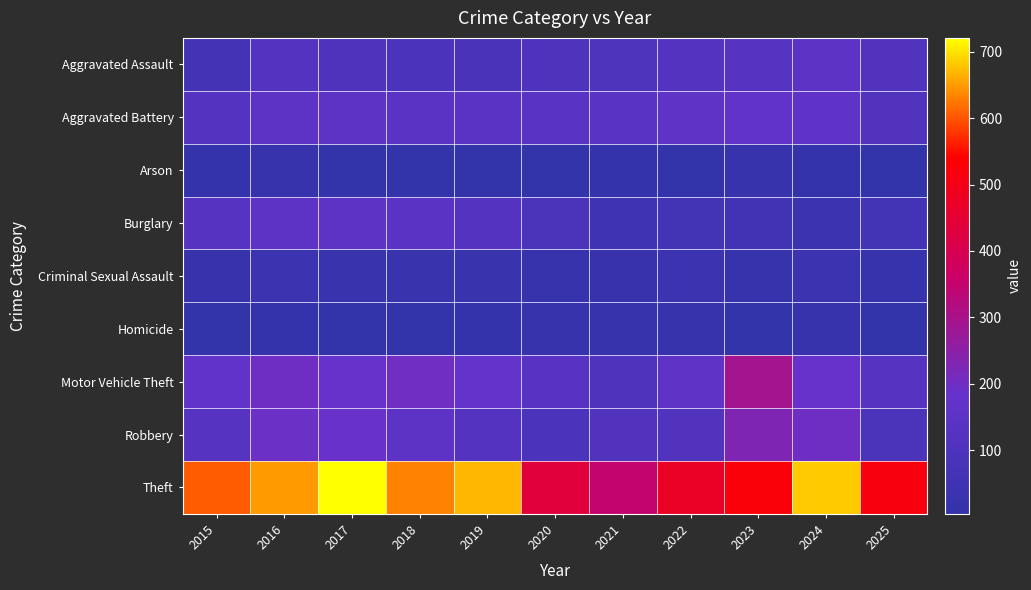

Which series changed the most between 2021 and 2022?

Theft